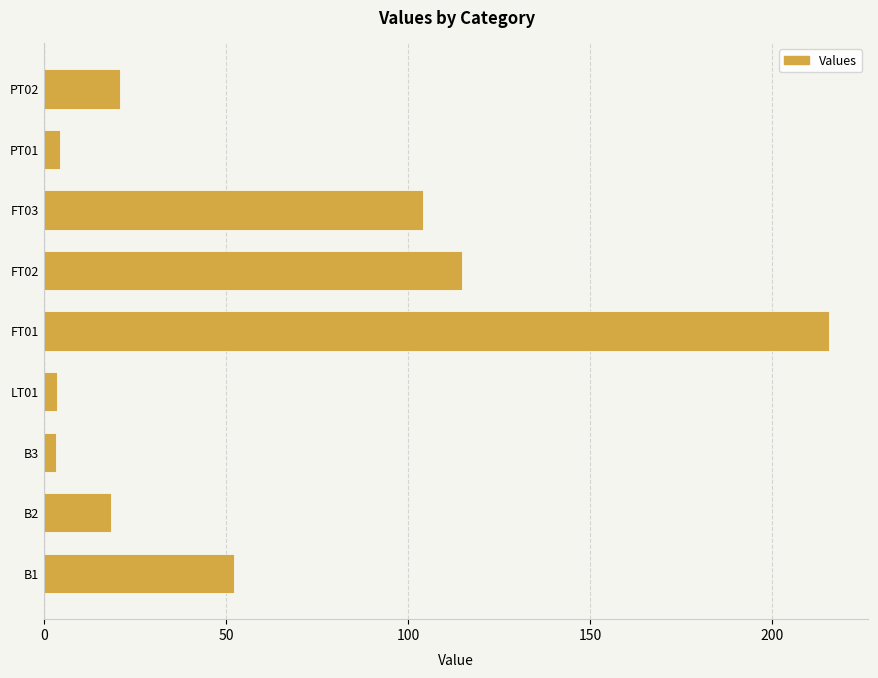

Is it true that the value at FT02 is 114.8?

True